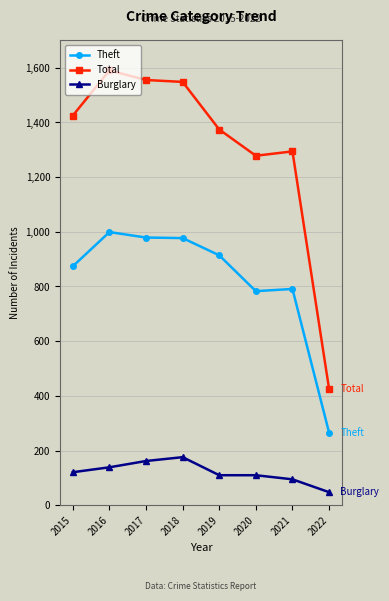

What value does the Burglary series have at 2022, to the nearest 5?

50